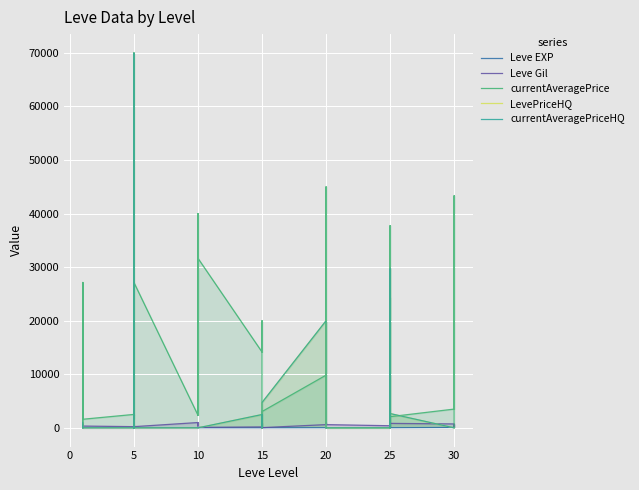

Is it true that Leve EXP equals 22 at 30?

False